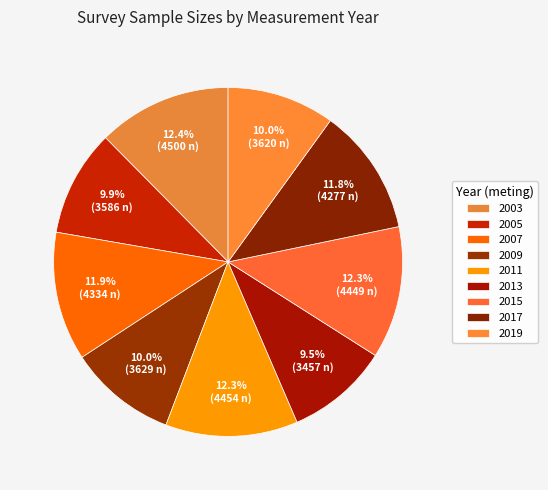

True or false: 2005 accounts for 10% of the total.

True